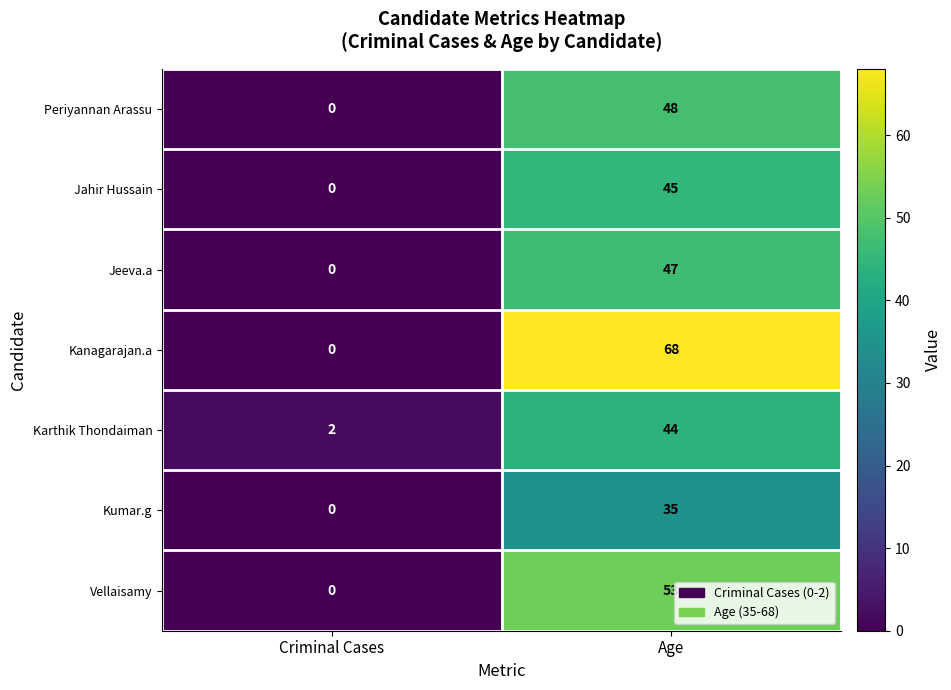

Which label corresponds to the largest value in the chart?

Age